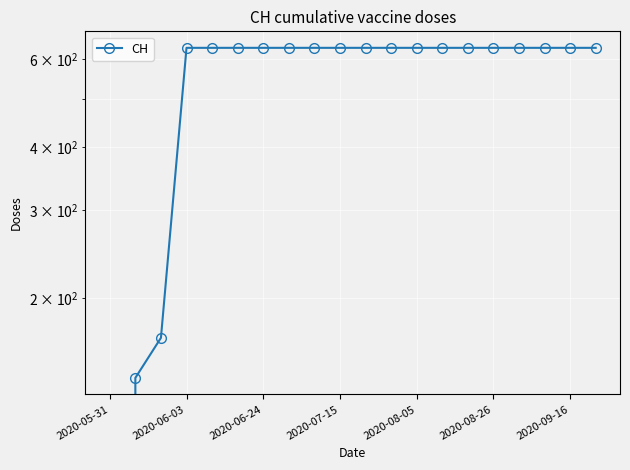

Between 2020-08-26 and 2020-08-05, which is larger?

2020-08-26